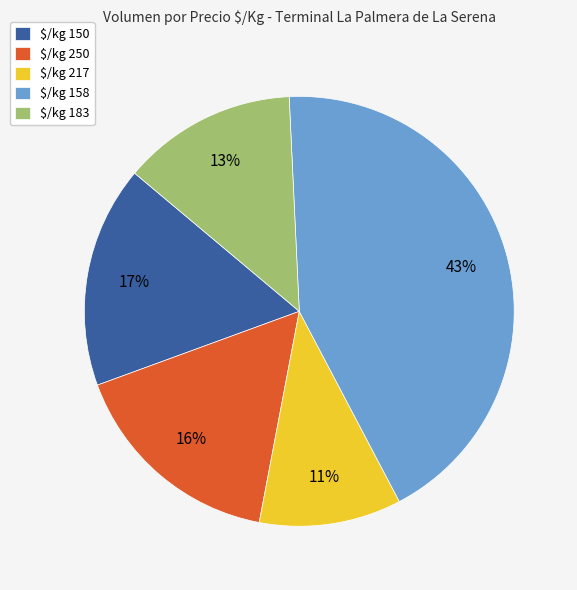

How many slices are in this pie chart?

5